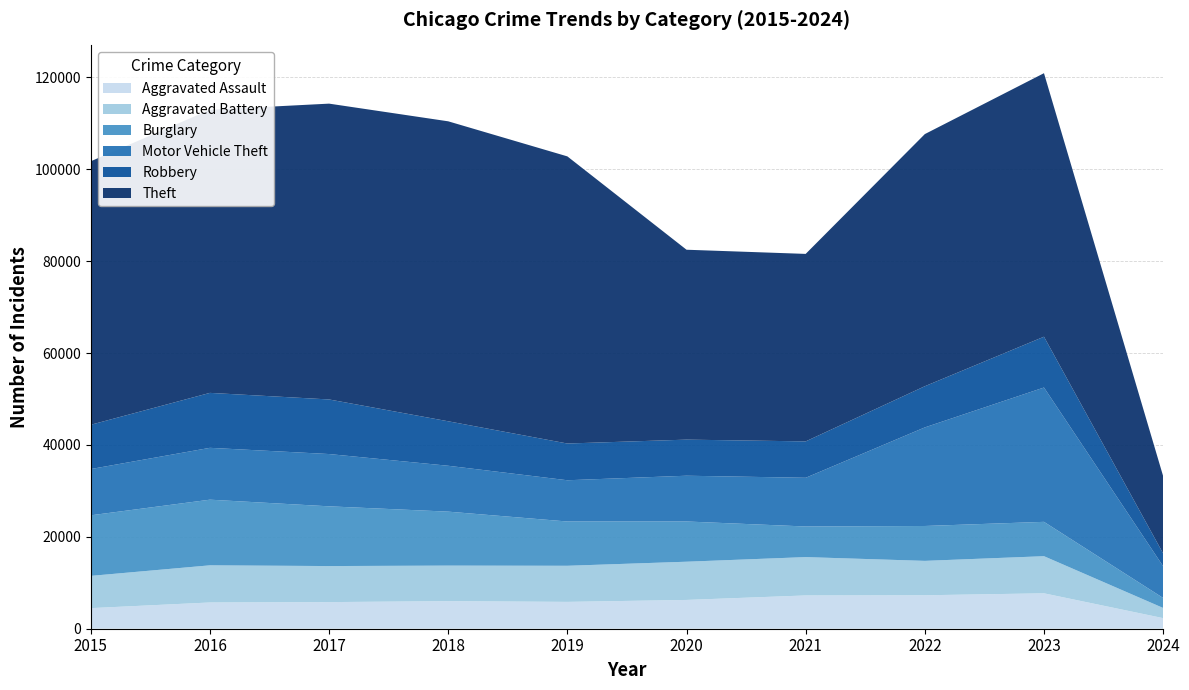

Reading right to left, transcribe all the data shown in this chart.

Aggravated Assault: 2306	7707	7280	7242	6264	5841	6001	5793	5712	4480
Aggravated Battery: 2215	8078	7488	8347	8319	7858	7735	7845	8086	7019
Burglary: 2179	7477	7592	6662	8758	9638	11747	13001	14289	13184
Motor Vehicle Theft: 6904	29236	21457	10602	9959	8977	9984	11380	11285	10068
Robbery: 2785	11057	8962	7919	7855	7995	9681	11880	11960	9638
Theft: 16836	57356	54875	40809	41332	62494	65288	64386	61623	57350